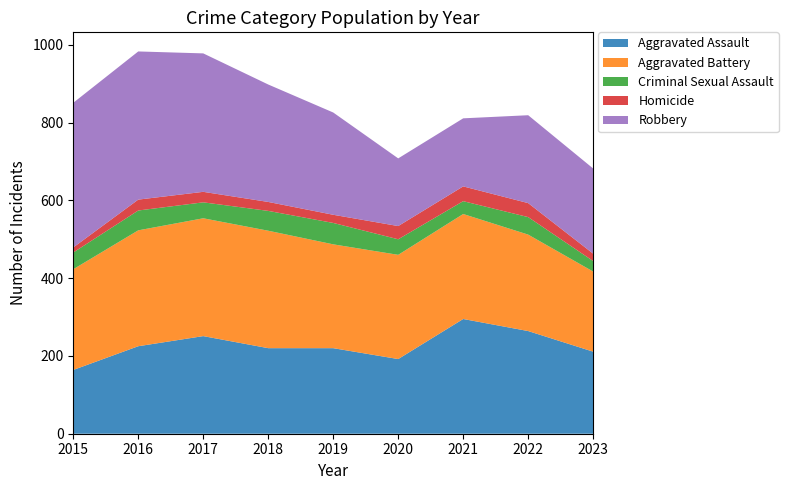

Reading right to left, list all the values displayed in this chart.

Aggravated Assault: 211	264	295	192	220	220	251	225	164
Aggravated Battery: 206	248	270	268	267	302	303	298	259
Criminal Sexual Assault: 27	45	33	40	55	51	41	51	43
Homicide: 19	36	38	34	21	23	27	28	13
Robbery: 219	226	175	174	263	302	356	381	372